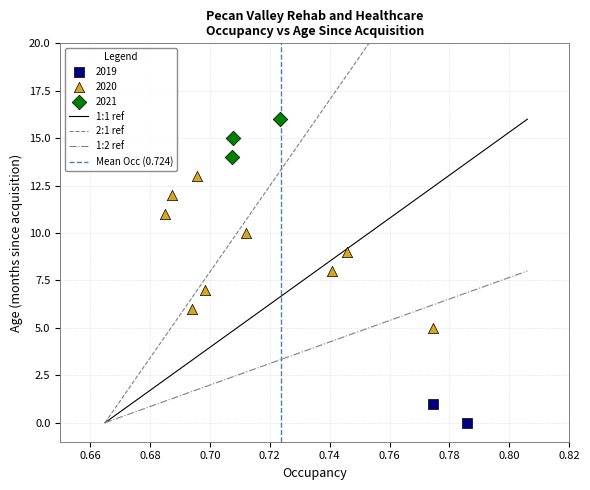

Which series contains the highest Y value?

2021